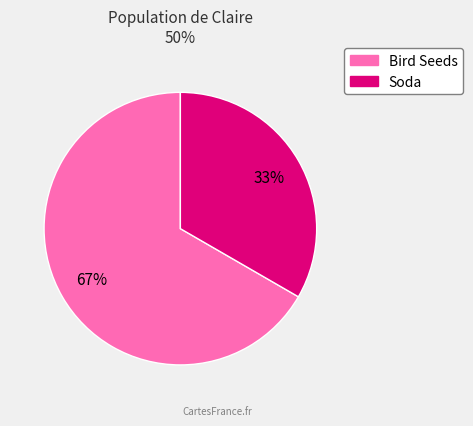

Which slice is the largest?

Bird Seeds